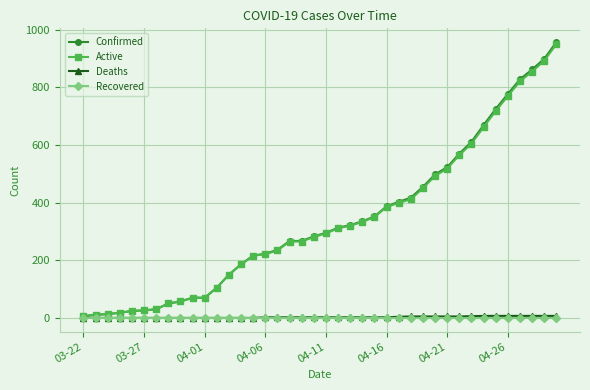

How many series are shown in this chart?

4